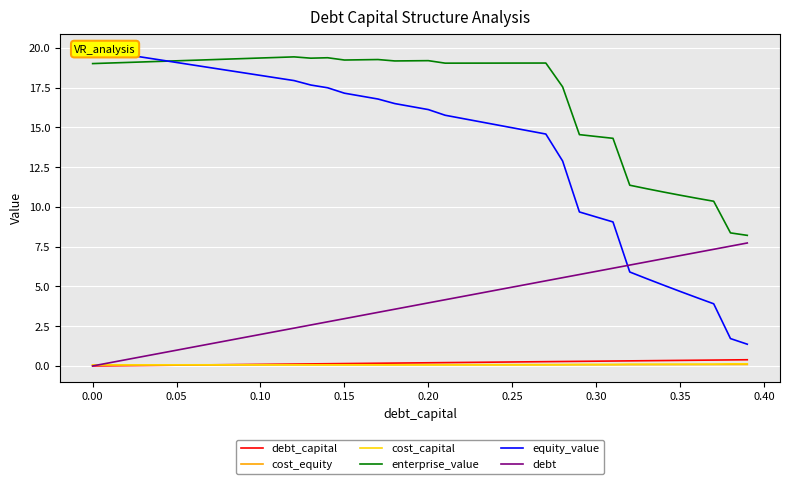

True or false: cost_equity and enterprise_value cross at least once.

False